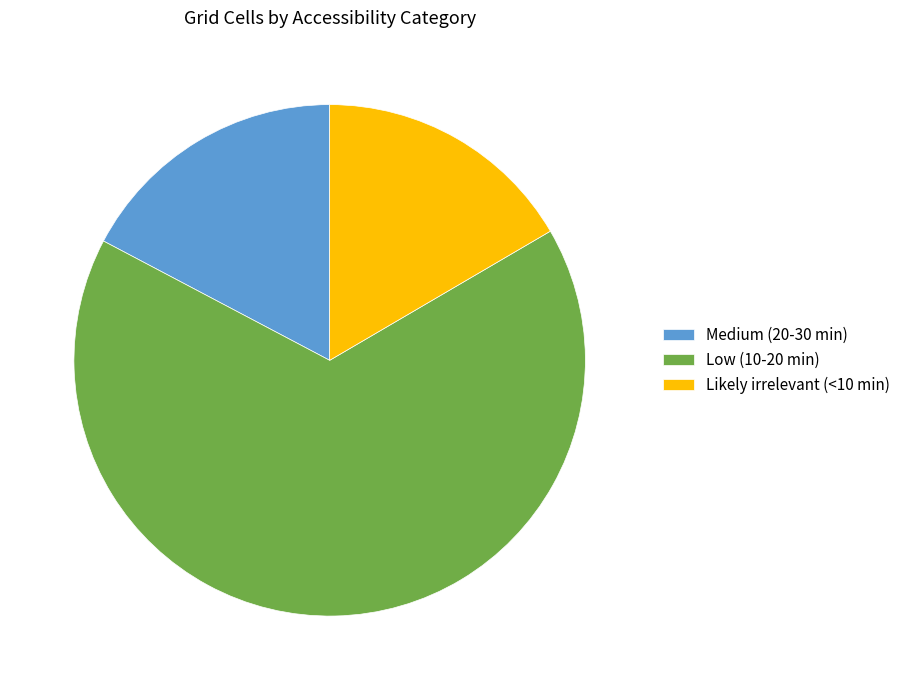

Rank the categories by value from lowest to highest.

Likely irrelevant (<10 min), Medium (20-30 min), Low (10-20 min)